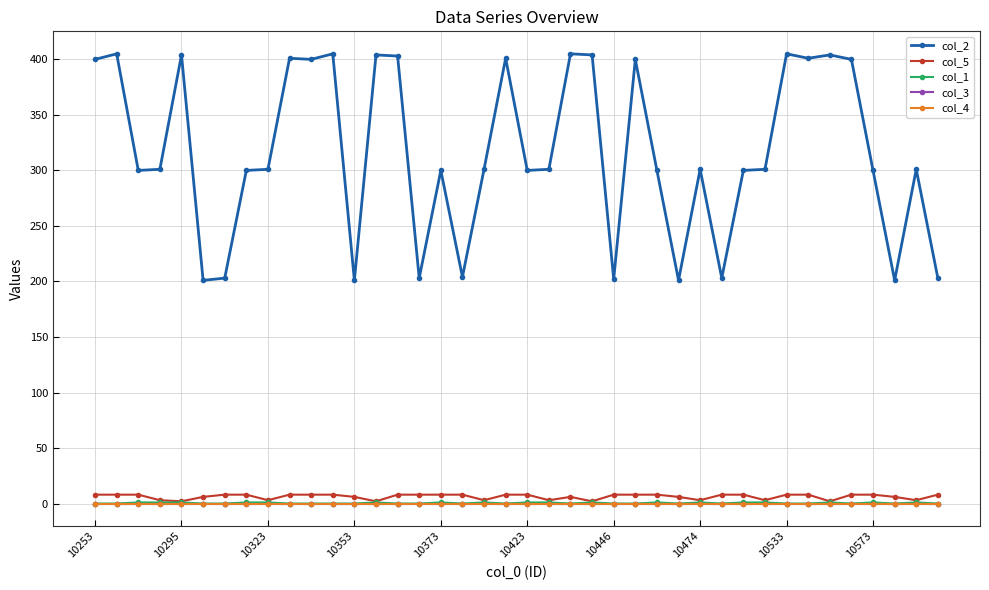

Which category has the highest value in the col_4 series?

10253